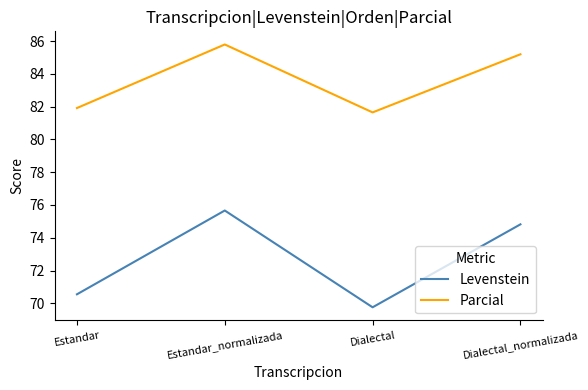

What is the difference between the second highest and minimum values in the Parcial series?

3.5